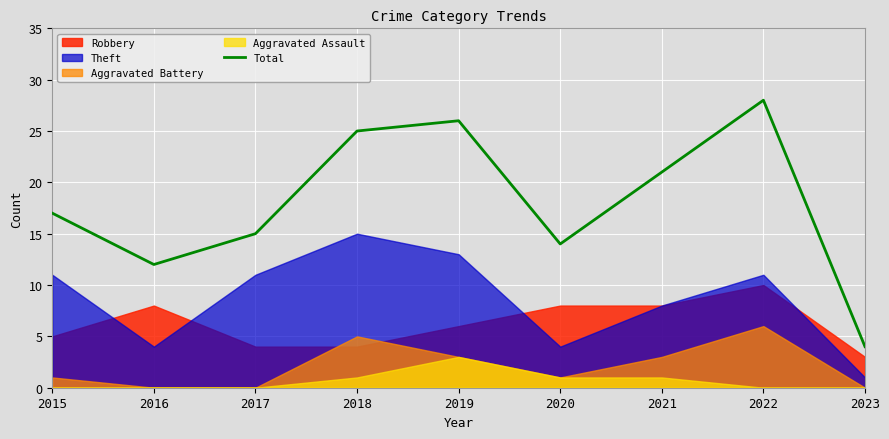

Rank the categories by value from highest to lowest.

2022, 2019, 2018, 2021, 2015, 2017, 2020, 2016, 2023